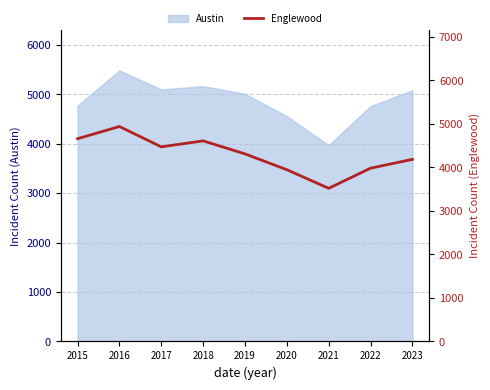

At which category does the data reach its first local valley?

2017